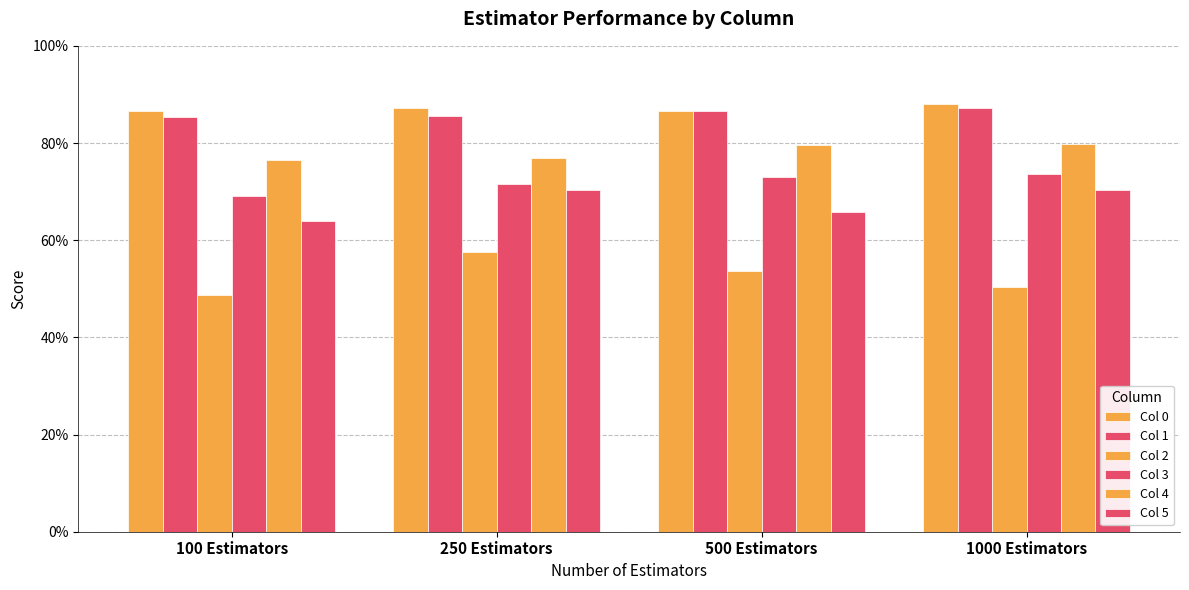

True or false: Col 5 has a value of 0.6 at 100 Estimators.

True